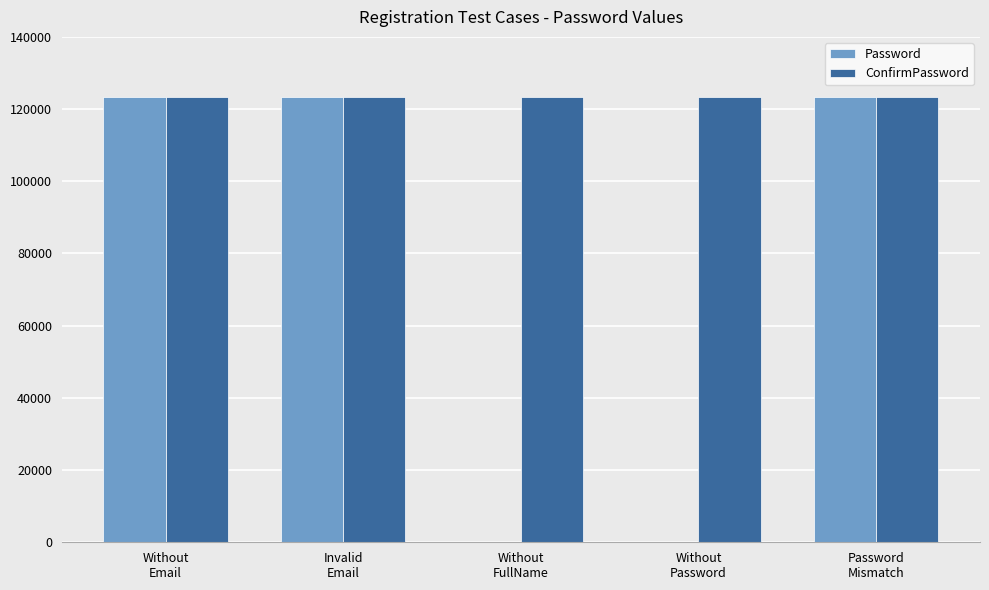

What is the maximum value for Password?

123456